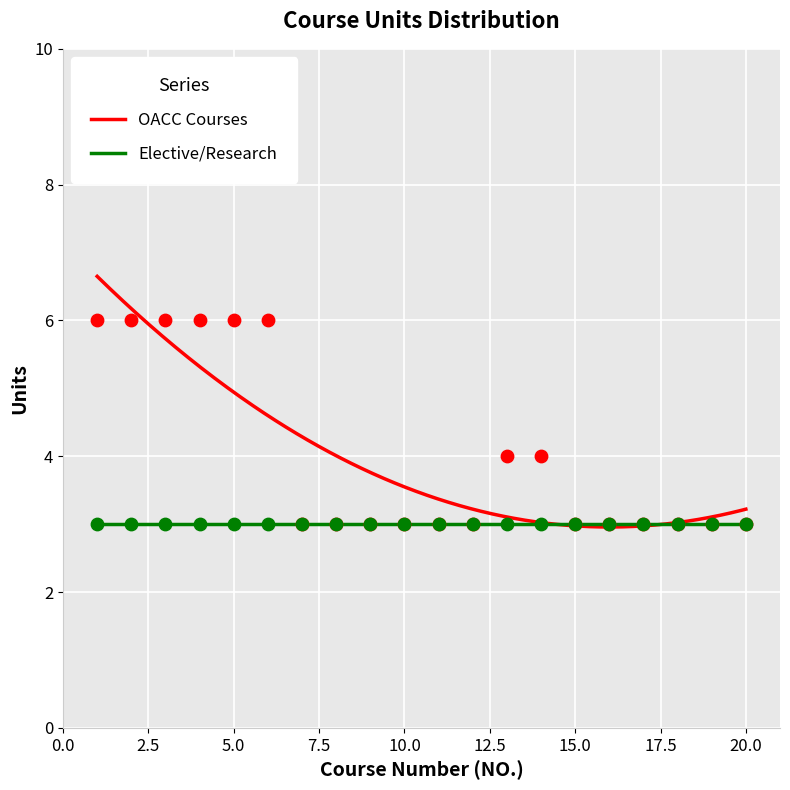

Approximately how many times larger is the value at 5 compared to 20?

2.0